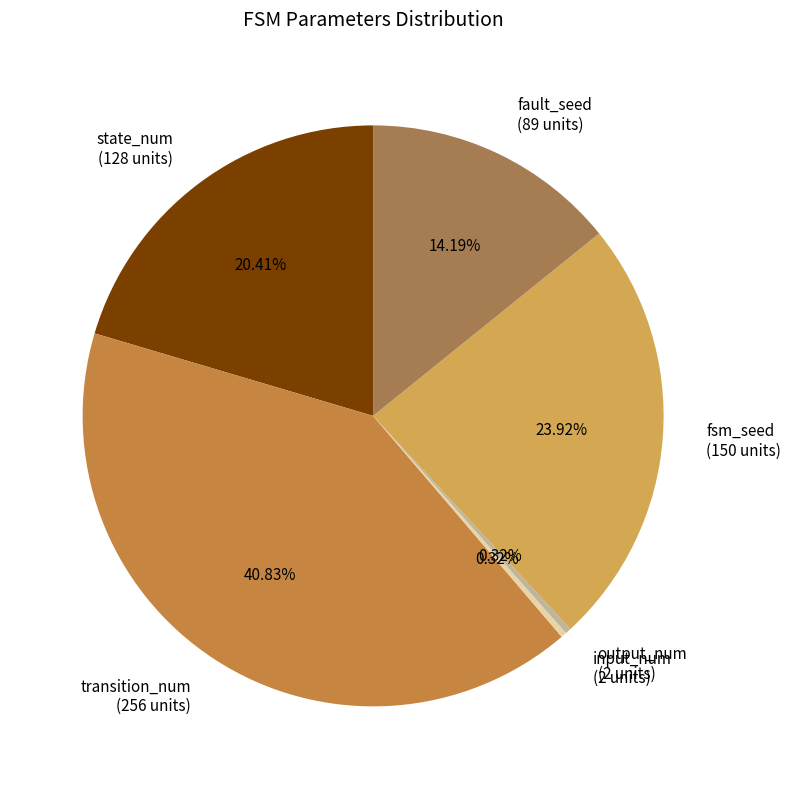

Is there any slice that represents more than half of the pie?

No